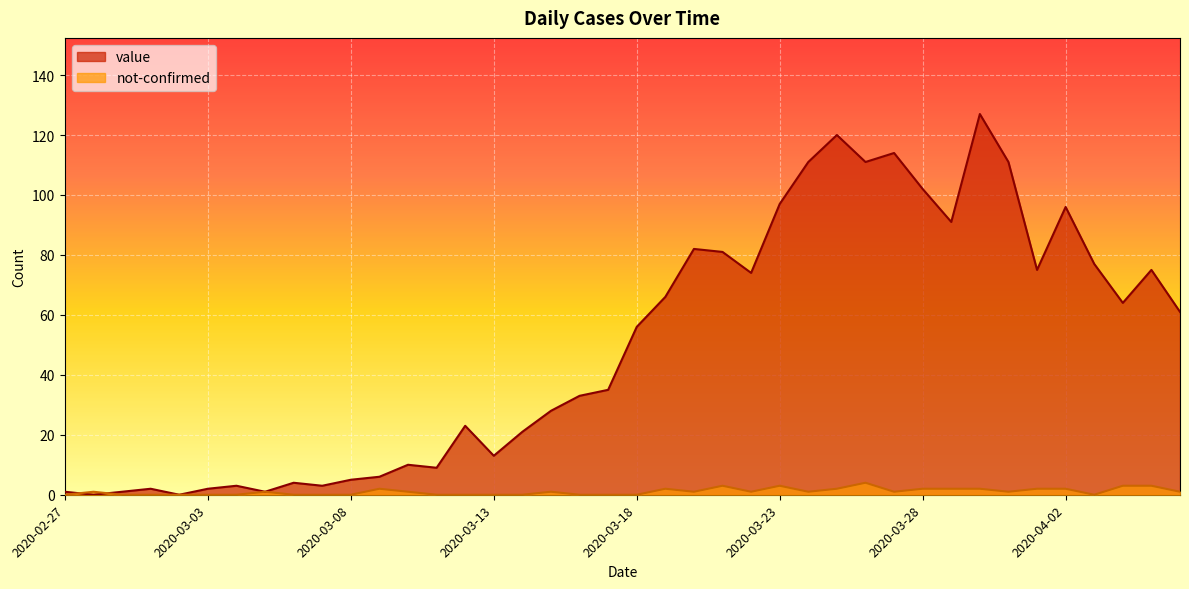

Reading left to right, transcribe all the data shown in this chart.

value: 2020-02-27=1	2020-02-28=0	2020-02-29=1	2020-03-01=2	2020-03-02=0	2020-03-03=2	2020-03-04=3	2020-03-05=1	2020-03-06=4	2020-03-07=3	2020-03-08=5	2020-03-09=6	2020-03-10=10	2020-03-11=9	2020-03-12=23	2020-03-13=13	2020-03-14=21	2020-03-15=28	2020-03-16=33	2020-03-17=35	2020-03-18=56	2020-03-19=66	2020-03-20=82	2020-03-21=81	2020-03-22=74	2020-03-23=97	2020-03-24=111	2020-03-25=120	2020-03-26=111	2020-03-27=114	2020-03-28=102	2020-03-29=91	2020-03-30=127	2020-03-31=111	2020-04-01=75	2020-04-02=96	2020-04-03=77	2020-04-04=64	2020-04-05=75	2020-04-06=61
not-confirmed: 2020-02-27=0	2020-02-28=1	2020-02-29=0	2020-03-01=0	2020-03-02=0	2020-03-03=0	2020-03-04=0	2020-03-05=1	2020-03-06=0	2020-03-07=0	2020-03-08=0	2020-03-09=2	2020-03-10=1	2020-03-11=0	2020-03-12=0	2020-03-13=0	2020-03-14=0	2020-03-15=1	2020-03-16=0	2020-03-17=0	2020-03-18=0	2020-03-19=2	2020-03-20=1	2020-03-21=3	2020-03-22=1	2020-03-23=3	2020-03-24=1	2020-03-25=2	2020-03-26=4	2020-03-27=1	2020-03-28=2	2020-03-29=2	2020-03-30=2	2020-03-31=1	2020-04-01=2	2020-04-02=2	2020-04-03=0	2020-04-04=3	2020-04-05=3	2020-04-06=1